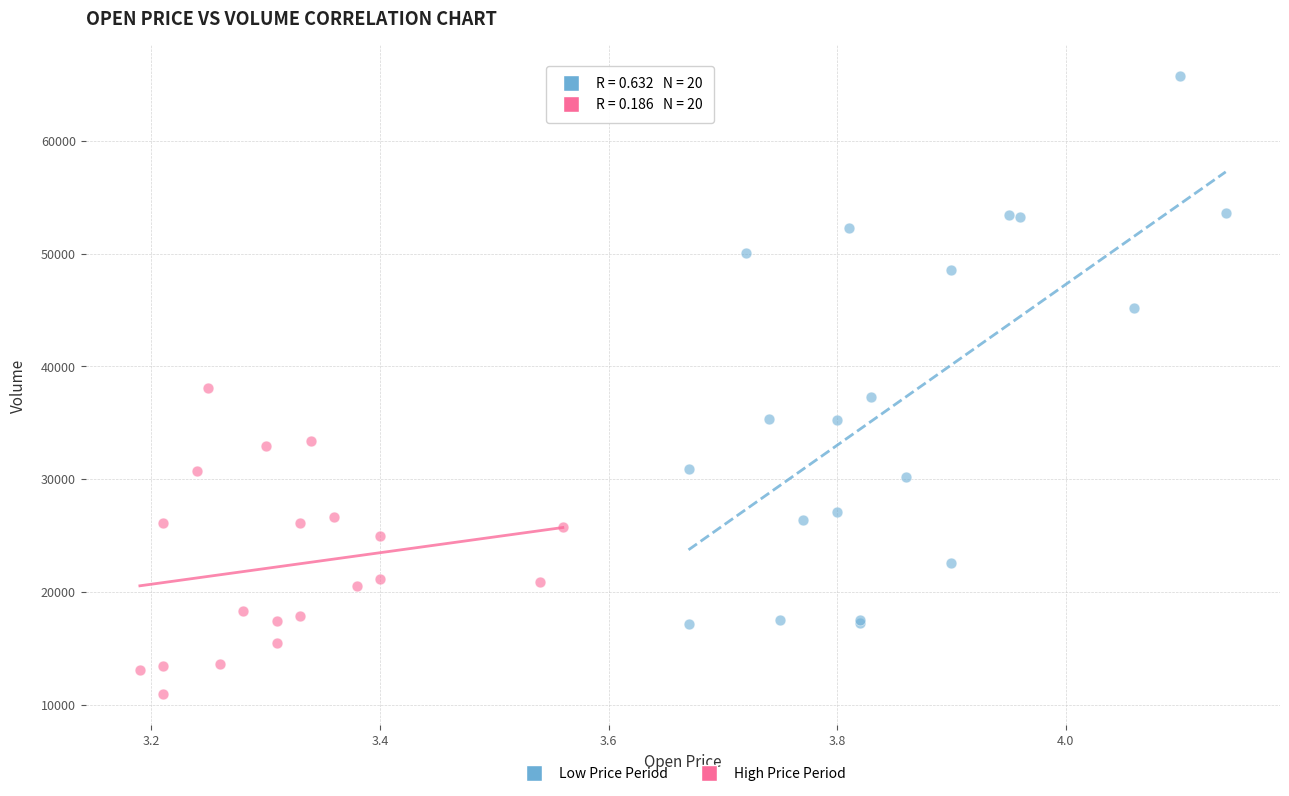

Which series reaches the maximum Y coordinate?

Low Price Period